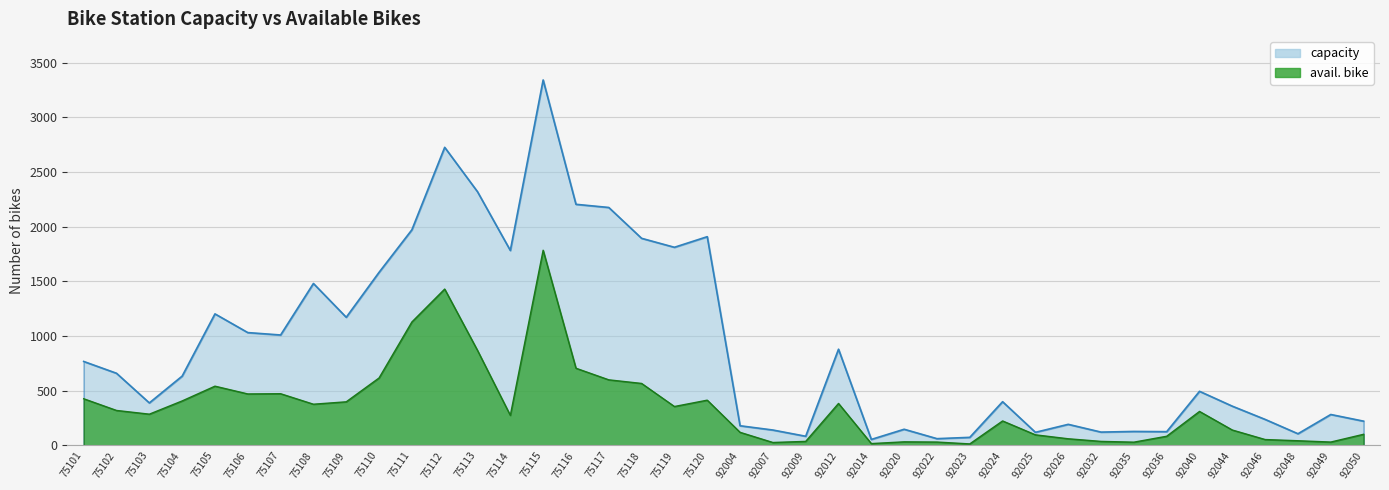

How many categories are shown in the chart?

40